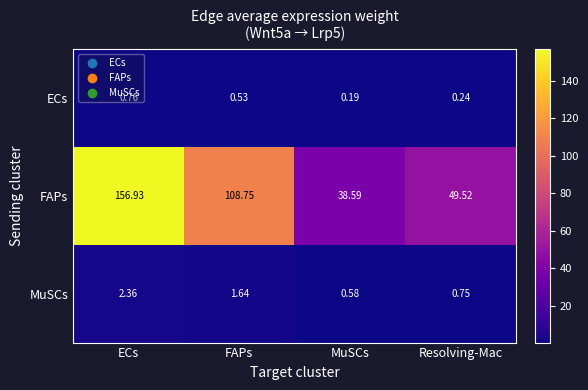

List the series in order of their peak value, lowest first.

ECs, MuSCs, FAPs